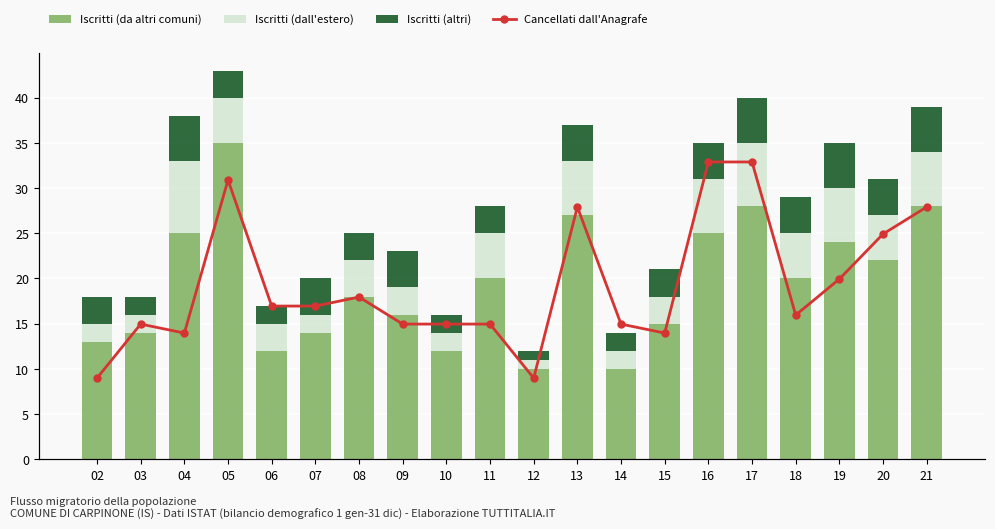

What is the total value across all series at 09?

38